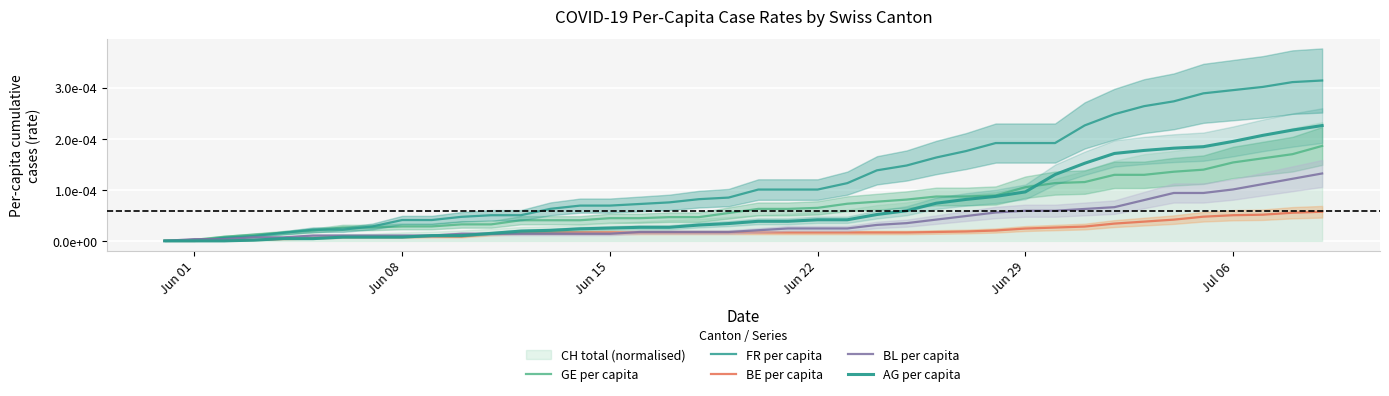

True or false: FR per capita and BL per capita intersect in this chart.

True